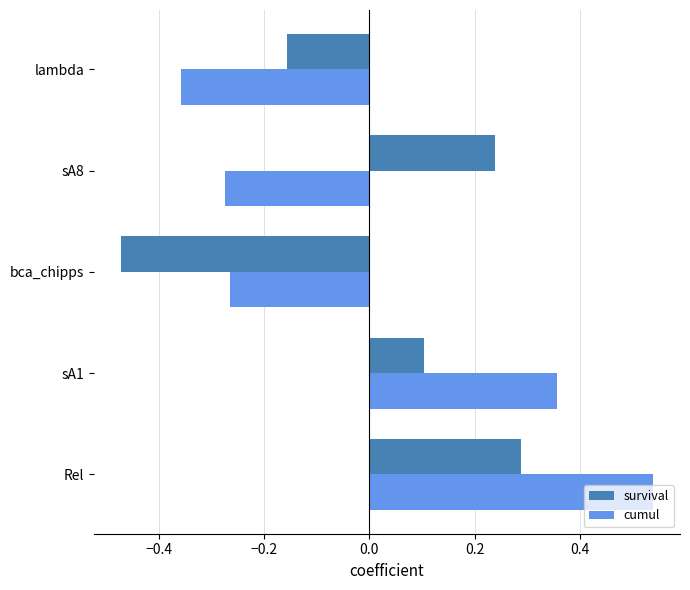

Which series has the largest range (max minus min)?

cumul